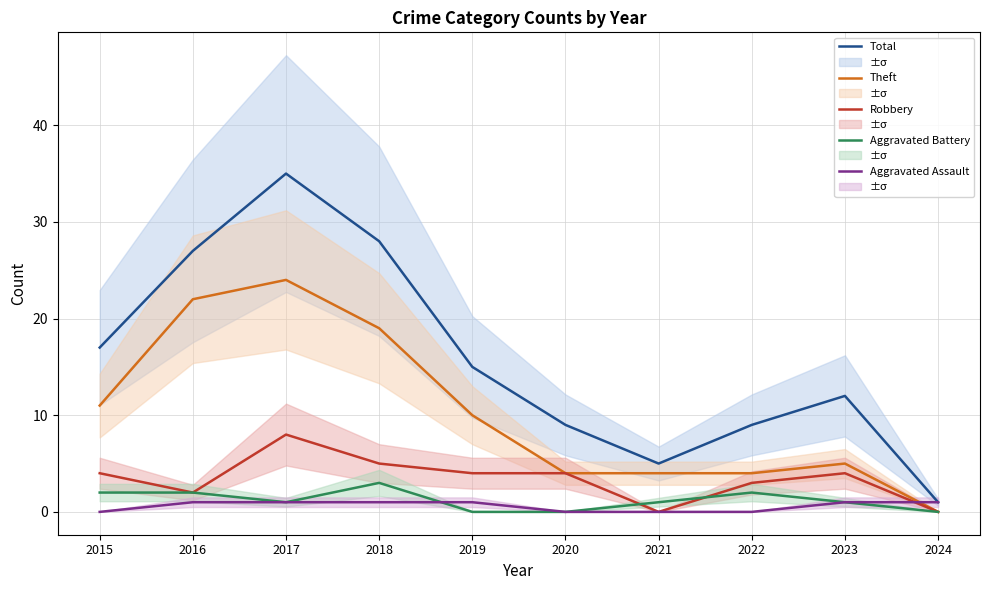

True or false: Robbery has a value of 14 at 2017.

False